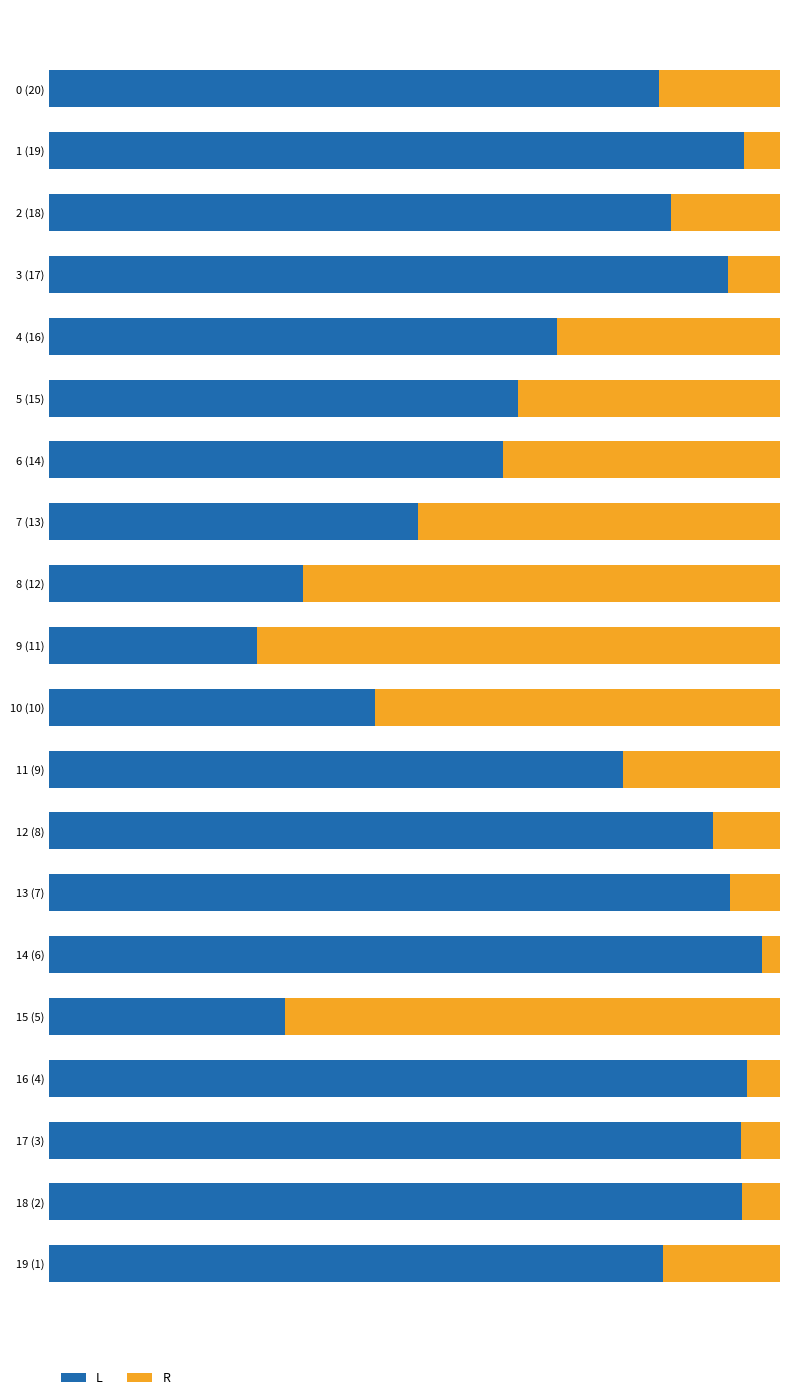

What are all the series names shown in the legend?

L, R